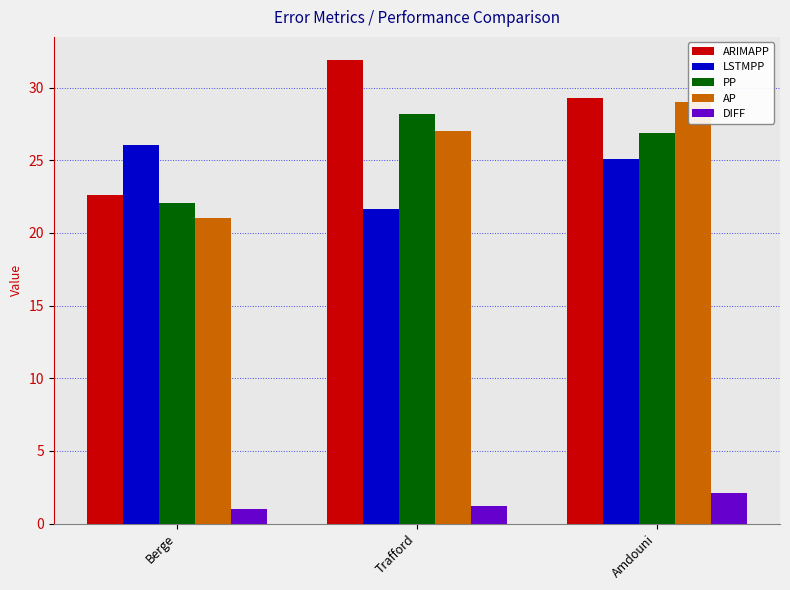

Which series changed the most between Berge and Amdouni?

AP